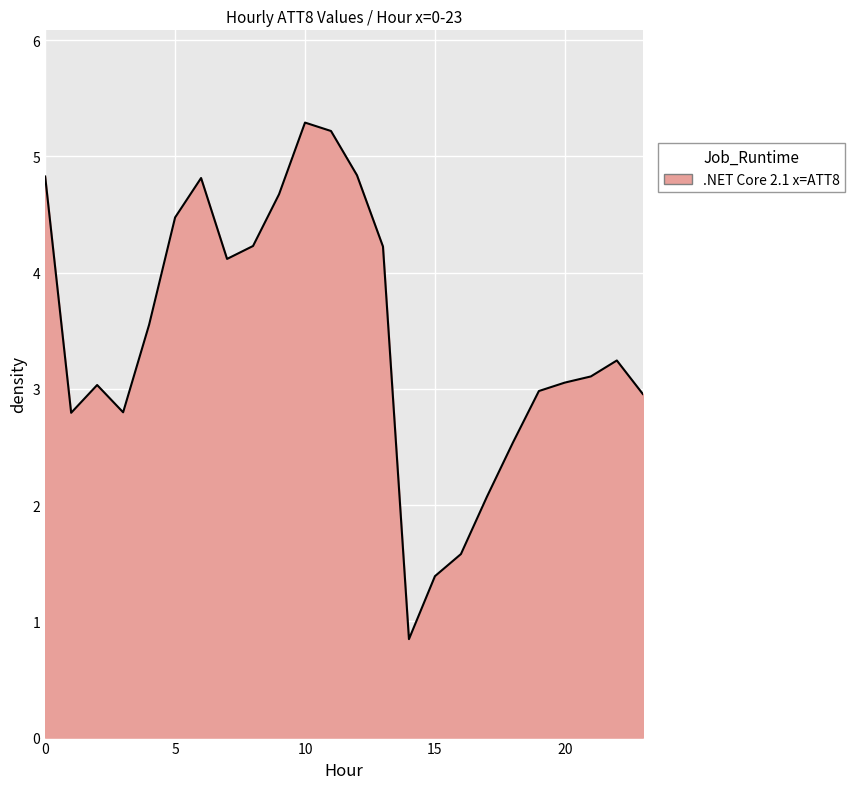

What is the minimum value shown in the chart?

0.8